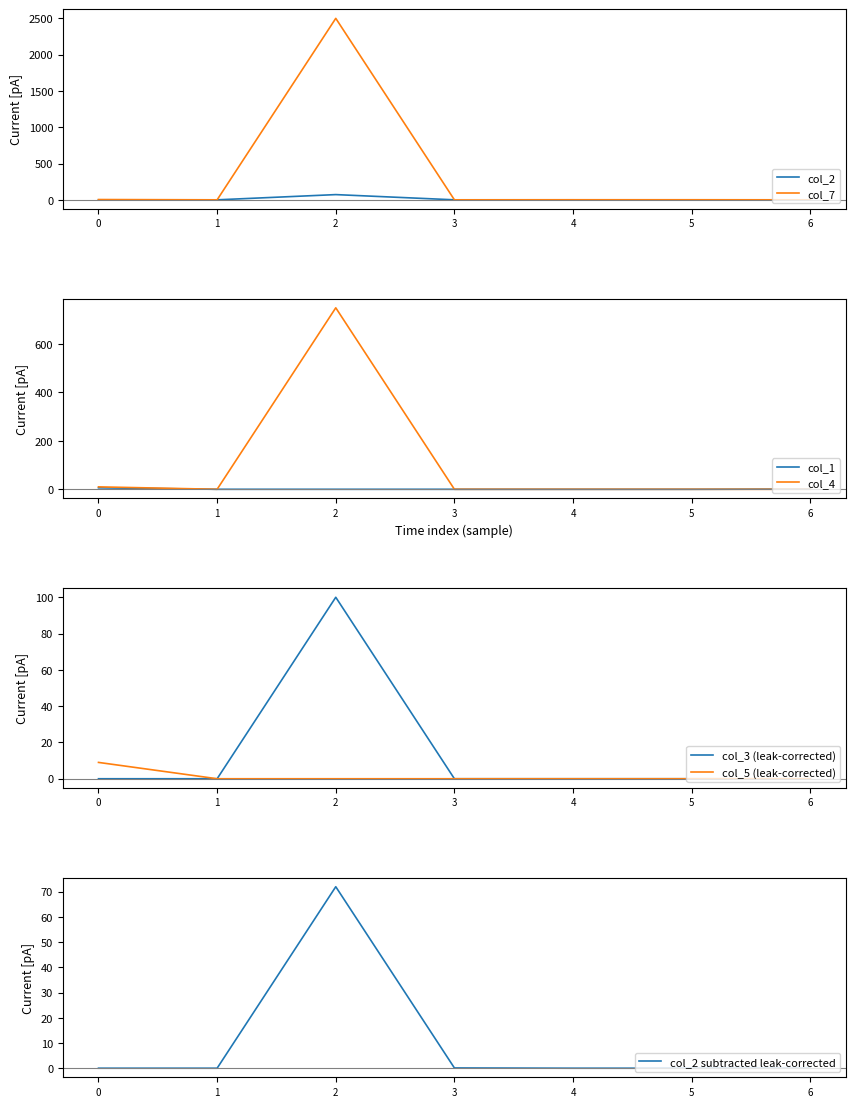

Is it true that col_7 equals 4.0 at 0?

True